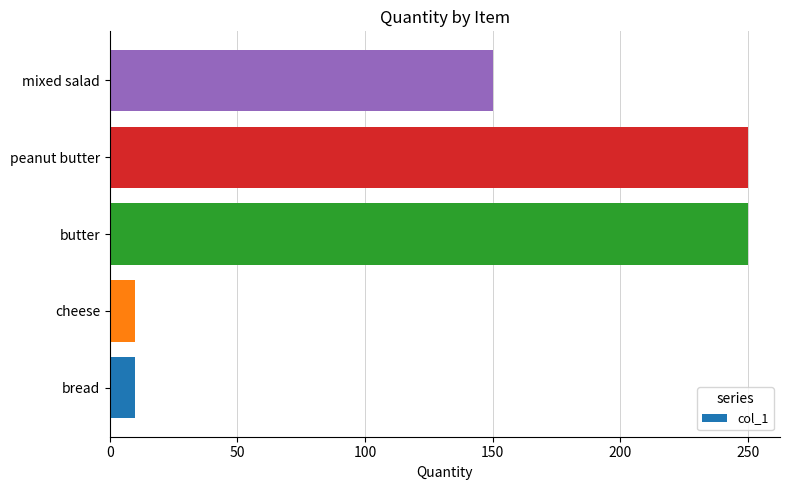

What is the difference between the second highest and minimum values?

240